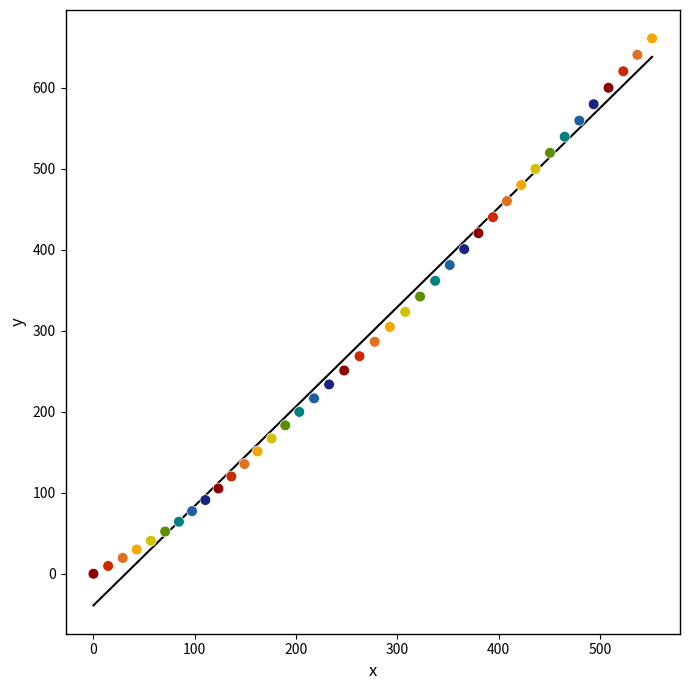

What is the range of X values (max minus min)?

551.6